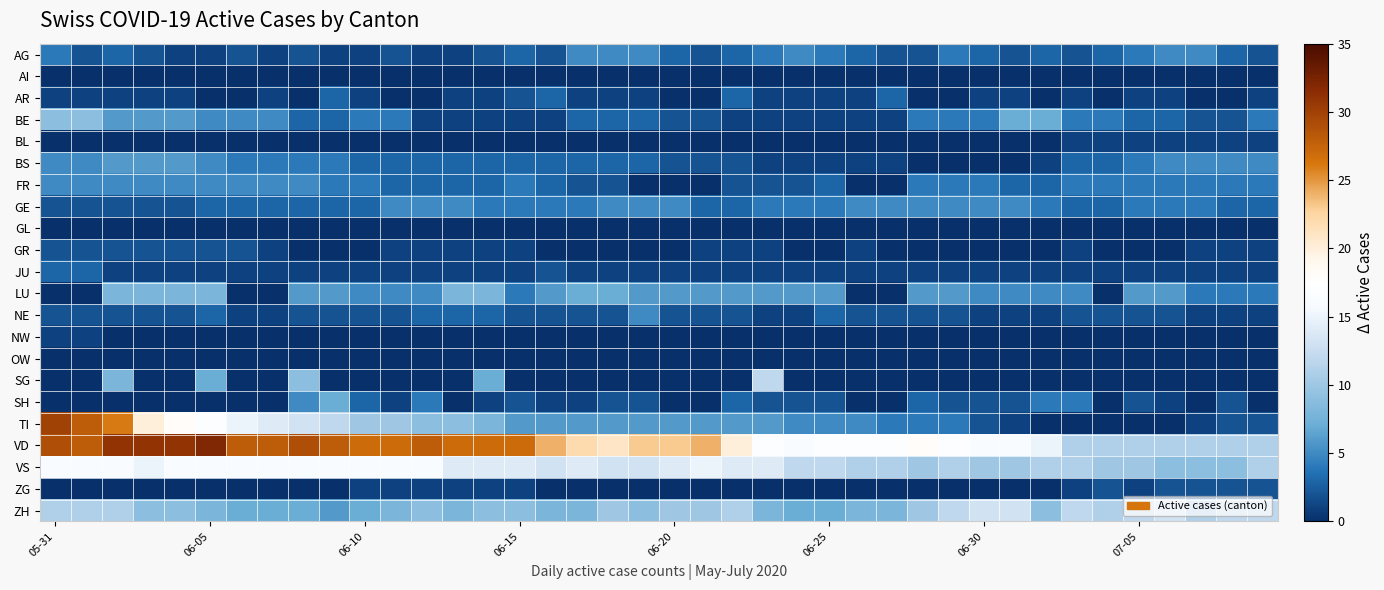

Reading right to left, list all the values displayed in this chart.

AG: 2	3	5	5	4	3	2	3	2	3	4	2	2	3	4	5	4	3	2	3	5	5	5	2	3	2	1	1	2	1	1	2	1	2	1	1	2	3	2	4
AI: 0	0	0	0	0	0	0	0	0	0	0	0	0	0	0	0	0	0	0	0	0	0	0	0	0	0	0	0	0	0	0	0	0	0	0	0	0	0	0	0
AR: 1	0	0	1	1	0	1	0	1	1	0	0	3	1	1	1	1	3	0	0	1	1	1	3	2	1	1	0	0	1	3	0	1	0	0	1	1	1	1	1
BE: 4	2	2	3	3	4	4	7	7	4	4	4	1	1	1	1	1	1	2	2	3	3	3	1	1	1	1	1	4	4	3	3	5	5	5	6	6	6	9	9
BL: 1	1	1	1	1	1	1	0	0	0	0	0	0	0	0	0	0	0	0	0	0	0	0	0	0	0	0	0	0	0	0	0	0	0	0	0	0	0	0	0
BS: 5	5	5	5	4	3	3	1	0	0	0	0	1	1	1	1	1	2	2	2	3	3	3	3	3	3	3	3	3	3	4	4	4	4	5	6	6	6	5	5
FR: 4	4	4	4	4	4	4	3	3	4	4	4	0	0	3	2	2	2	0	0	0	2	2	3	4	3	3	3	3	4	4	5	5	5	5	5	5	5	5	5
GE: 3	3	4	4	4	3	3	4	5	5	5	5	5	5	4	4	4	3	3	5	5	5	4	4	4	4	5	5	5	3	3	3	3	3	3	2	2	2	2	2
GL: 0	0	0	0	0	0	0	0	0	0	0	0	0	0	0	0	0	0	0	0	0	0	0	0	0	0	0	0	0	0	0	0	0	0	0	0	0	0	0	0
GR: 1	1	1	0	0	0	1	0	0	0	0	0	0	1	0	0	1	1	1	0	0	0	0	0	1	1	1	1	1	0	0	0	1	2	2	2	2	2	2	2
JU: 1	1	1	1	1	1	1	1	1	1	1	1	1	1	1	1	1	1	1	1	1	1	1	2	1	1	1	1	1	1	1	1	1	1	1	1	1	1	3	3
LU: 4	4	4	6	6	0	5	5	5	5	6	6	0	0	6	6	6	6	6	6	6	7	7	6	4	8	8	5	5	5	6	6	0	0	8	8	8	8	0	0
NE: 1	1	1	2	2	2	2	1	1	1	2	2	2	2	3	1	1	2	2	2	5	2	2	2	2	3	3	3	2	2	2	2	1	1	3	2	2	2	2	2
NW: 0	0	0	0	0	0	0	0	0	0	0	0	0	0	0	0	0	0	0	0	0	0	0	0	0	0	0	0	0	0	0	0	0	0	0	0	0	0	1	1
OW: 0	0	0	0	0	0	0	0	0	0	0	0	0	0	0	0	0	0	0	0	0	0	0	0	0	0	0	0	0	0	0	0	0	0	0	0	0	0	0	0
SG: 0	0	0	0	0	0	0	0	0	0	0	0	0	0	0	0	12	0	0	0	0	0	0	0	0	7	0	0	0	0	0	9	0	0	7	0	0	8	0	0
SH: 0	2	0	1	2	0	4	4	2	2	2	3	0	0	2	2	2	3	0	0	2	2	1	1	2	1	0	4	1	3	7	5	0	0	0	0	0	0	0	0
TI: 2	2	1	0	0	0	0	0	1	2	4	4	4	5	5	5	6	6	6	6	6	6	6	6	6	8	9	9	10	10	12	13	14	15	17	18	20	26	28	30
VD: 11	11	11	11	11	11	11	15	16	16	17	18	17	17	17	16	17	20	24	23	23	21	22	24	27	27	27	28	27	27	28	29	28	28	32	31	31	31	28	29
VS: 11	9	9	9	10	10	11	11	10	10	11	10	11	11	12	12	14	14	15	14	13	13	14	13	14	14	14	16	16	16	16	16	16	16	16	16	15	16	16	16
ZG: 2	2	2	2	1	2	1	0	0	0	0	0	0	0	0	0	0	0	0	0	0	0	0	0	1	1	1	1	1	1	0	0	0	0	0	0	0	0	0	0
ZH: 12	12	11	13	12	11	12	9	13	13	12	10	8	8	7	7	8	11	10	10	9	10	8	8	9	9	8	9	8	7	6	7	7	7	8	9	9	11	11	11